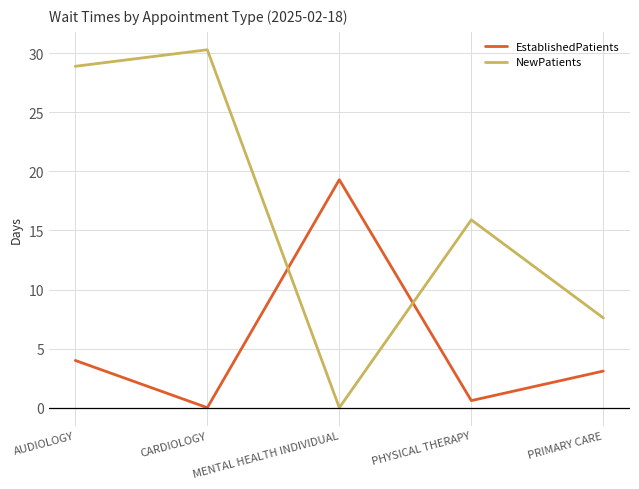

At which category does the chart reach its peak across all series?

CARDIOLOGY